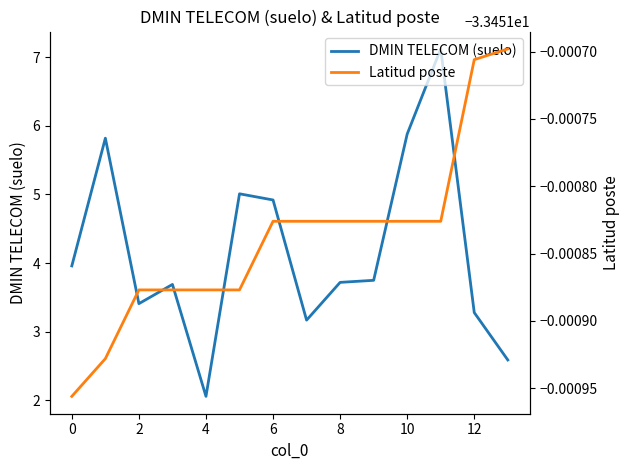

Which series has the widest spread of values?

DMIN TELECOM (suelo)